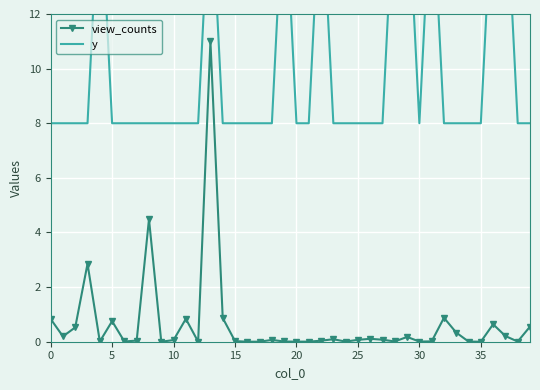

Which series has the largest total across all categories?

y